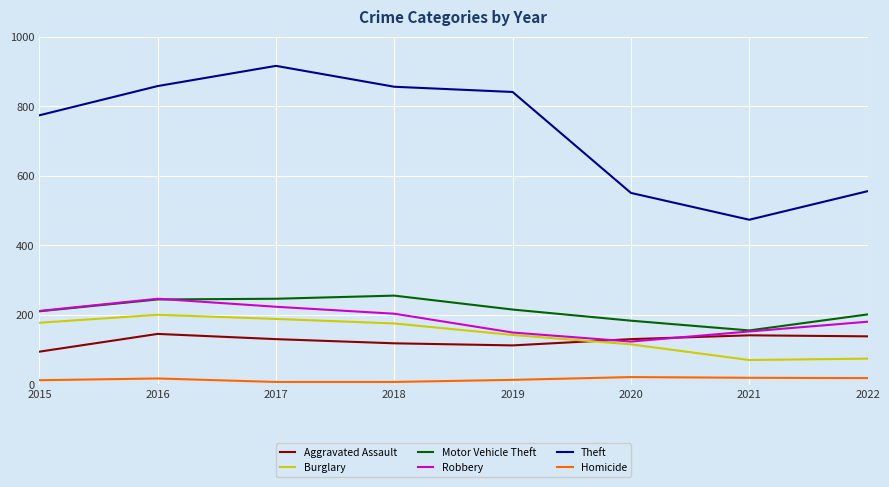

In Robbery, how many points are higher than both neighbors (excluding endpoints)?

1